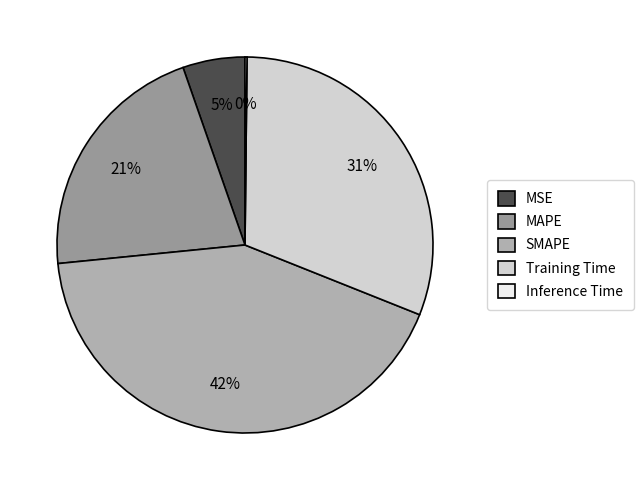

Does Training Time account for over 50% of the chart?

No